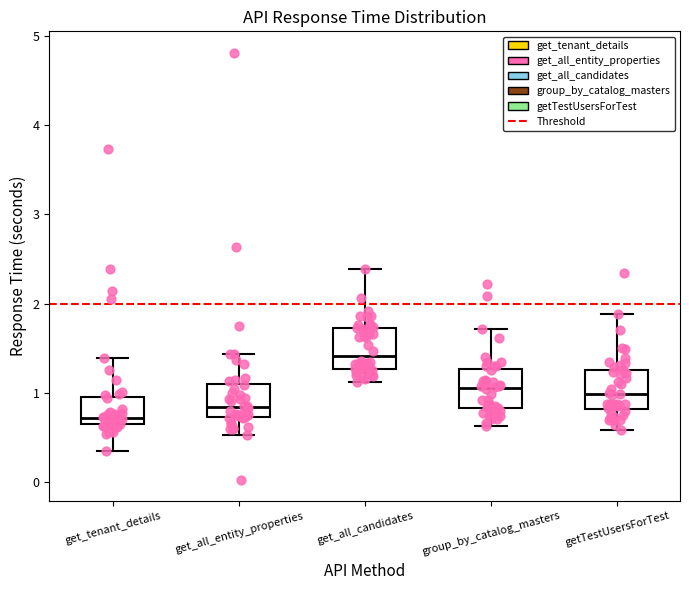

Reading left to right, read every box against the y-axis: the position of its median line, the range the box covers, and the ends of its whiskers. The values are not printed on the chart, so give them approximately, as read against the axis.

get_tenant_details: median 0.7 (just above the box's lower edge), box 0.7 to 1.0, whiskers 0.4 to 1.4
get_all_entity_properties: median 0.8, box 0.7 to 1.1, whiskers 0.5 to 1.4
get_all_candidates: median 1.4, box 1.3 to 1.7, whiskers 1.1 to 2.4
group_by_catalog_masters: median 1.1, box 0.8 to 1.3, whiskers 0.6 to 1.7
getTestUsersForTest: median 1.0, box 0.8 to 1.3, whiskers 0.6 to 1.9